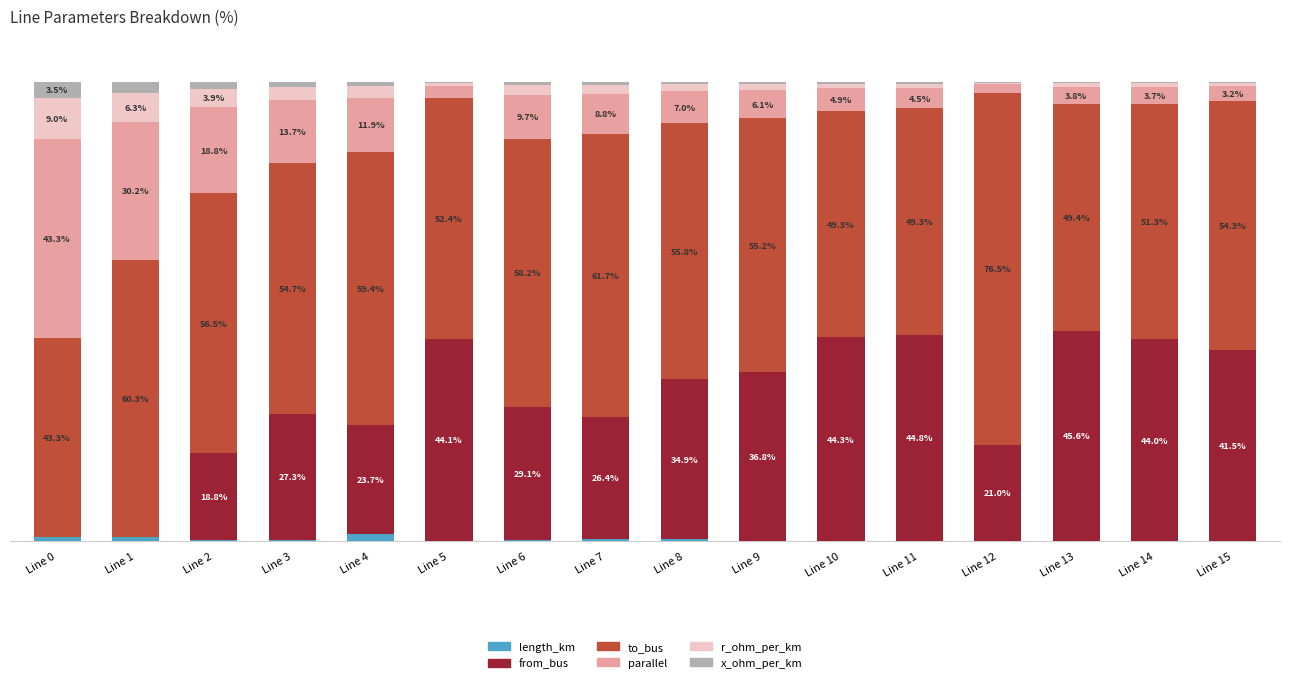

Between Line 5 and Line 9, which series saw the biggest shift?

from_bus